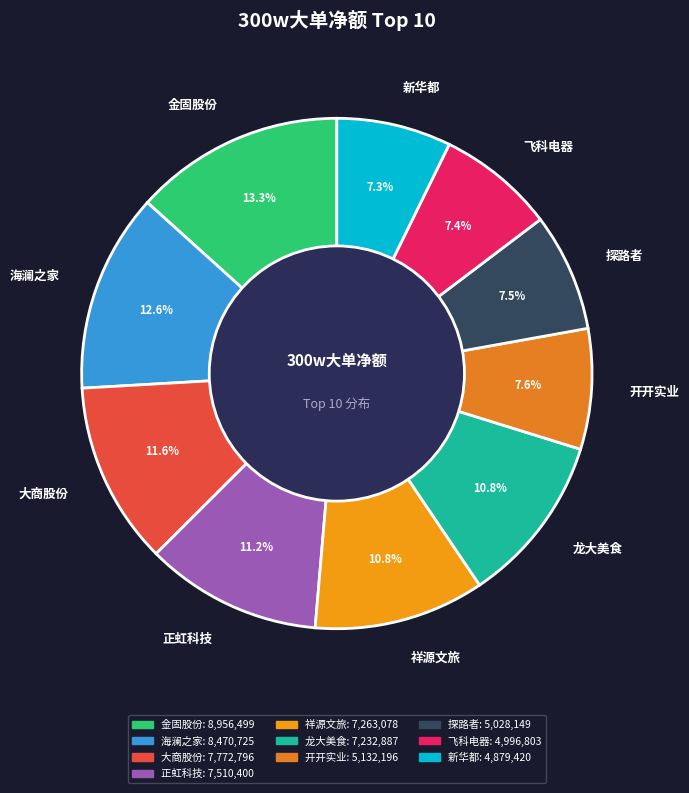

To the nearest percent, what percentage of the pie is 开开实业?

8%